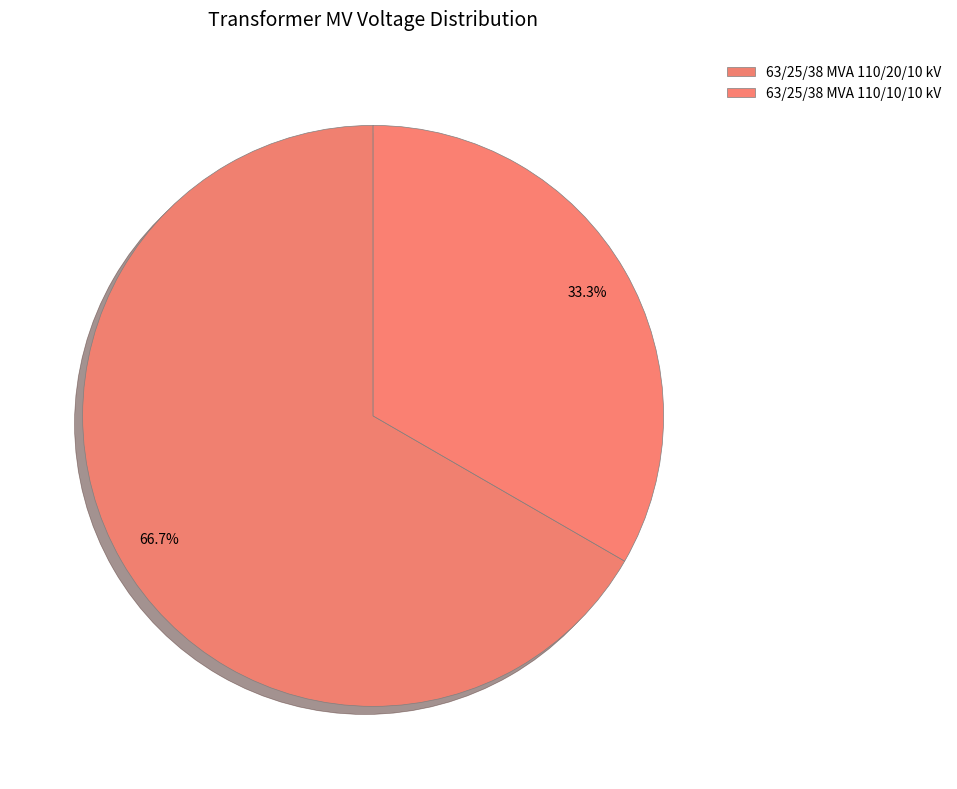

How many segments does this pie chart have?

2